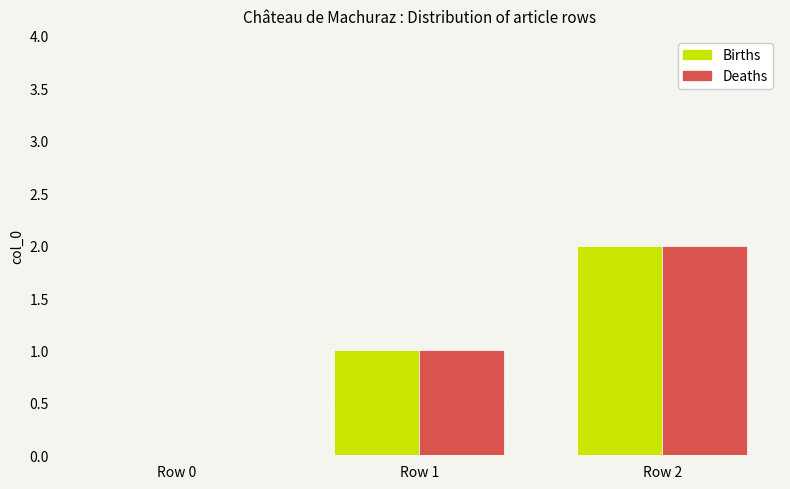

Reading left to right, list all the values displayed in this chart.

Births: 0	1	2
Deaths: 0	1	2